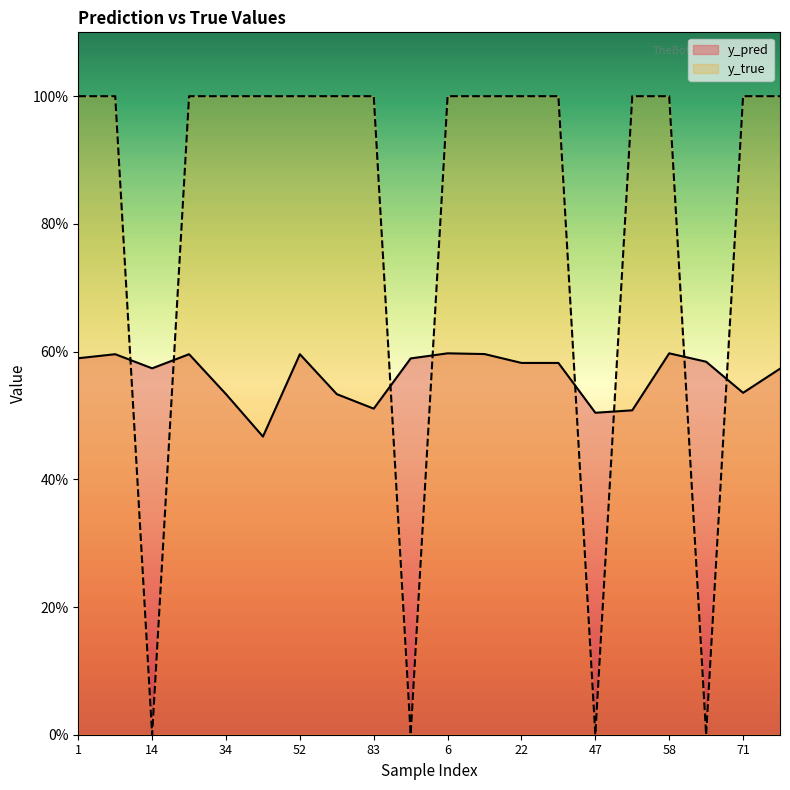

Count the number of data series in this chart.

2